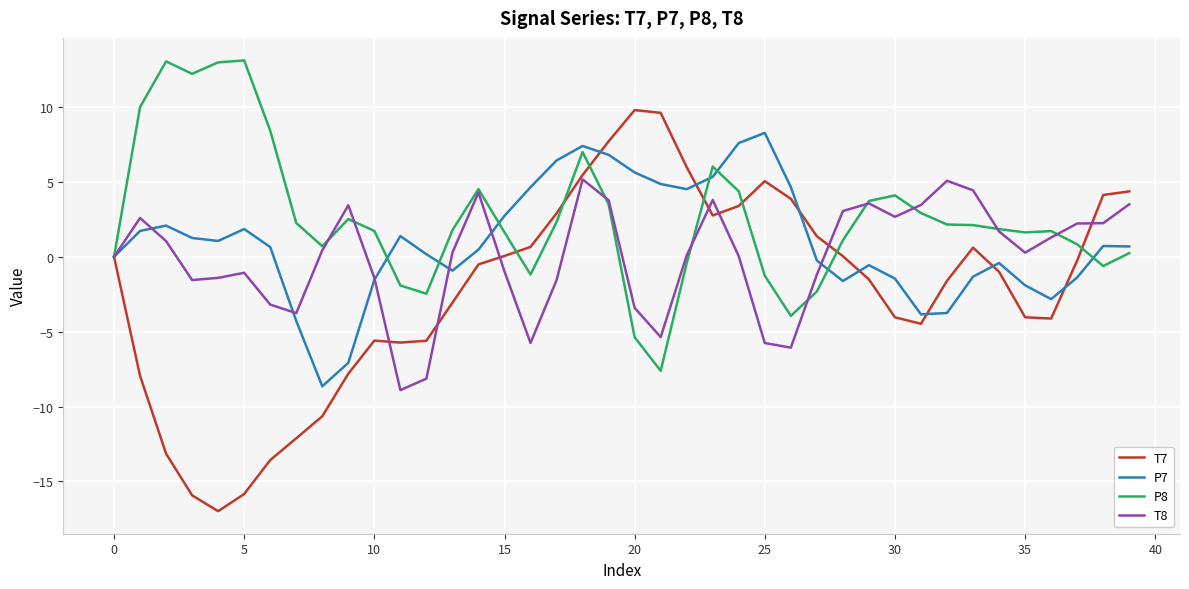

True or false: T8 has more than 0 points higher than both neighbors.

True